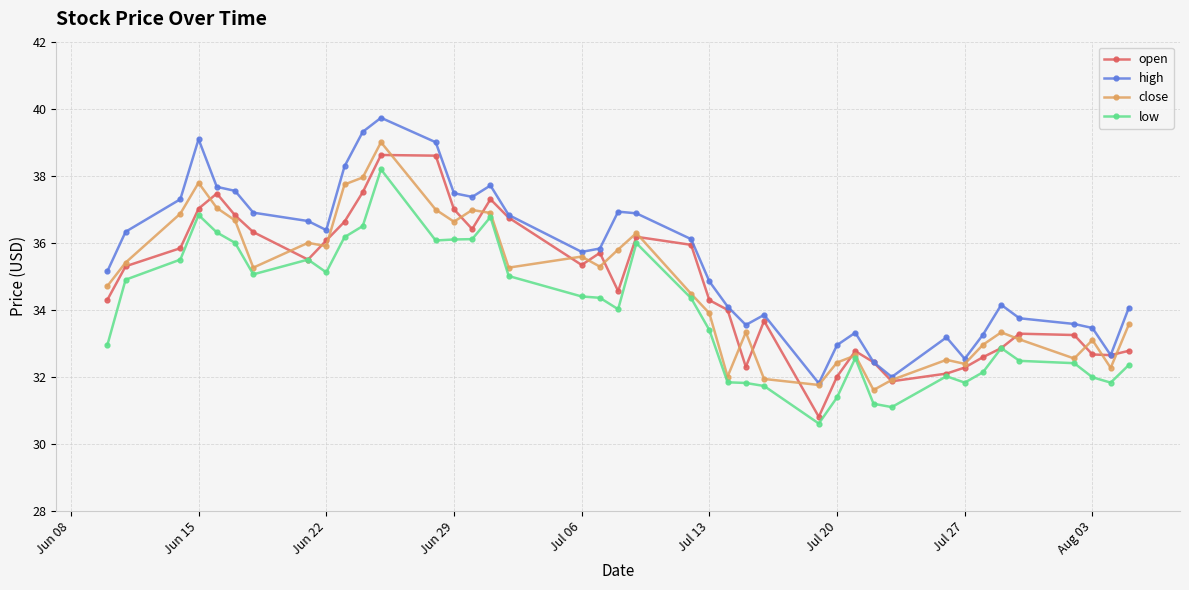

Which series has the largest total across all categories?

high